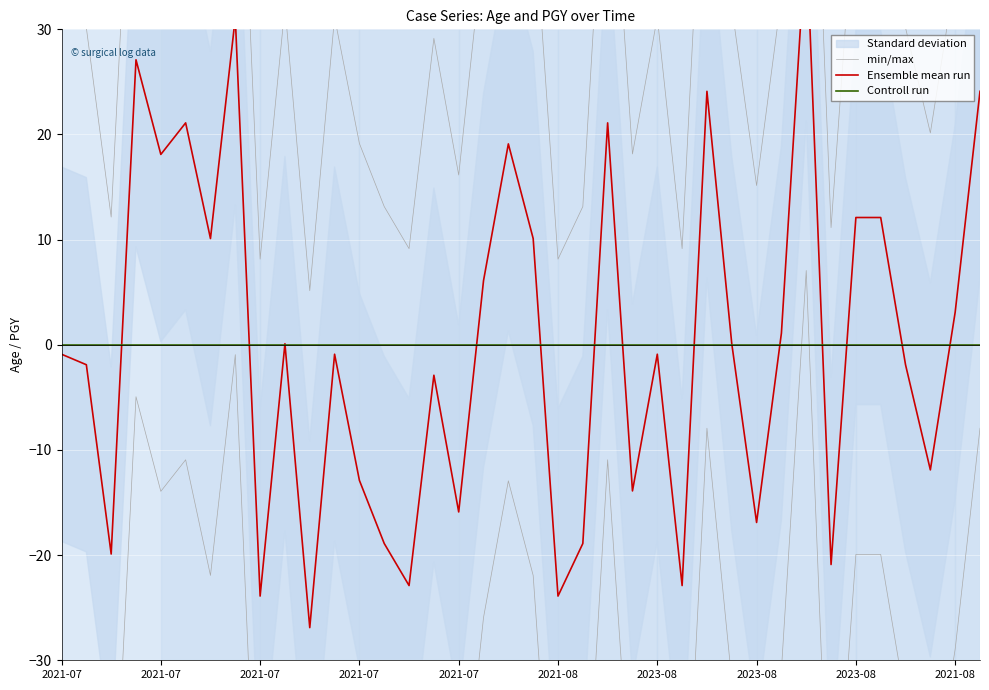

Rank the series at 10 from lowest to highest value.

min/max, Ensemble mean run, Controll run